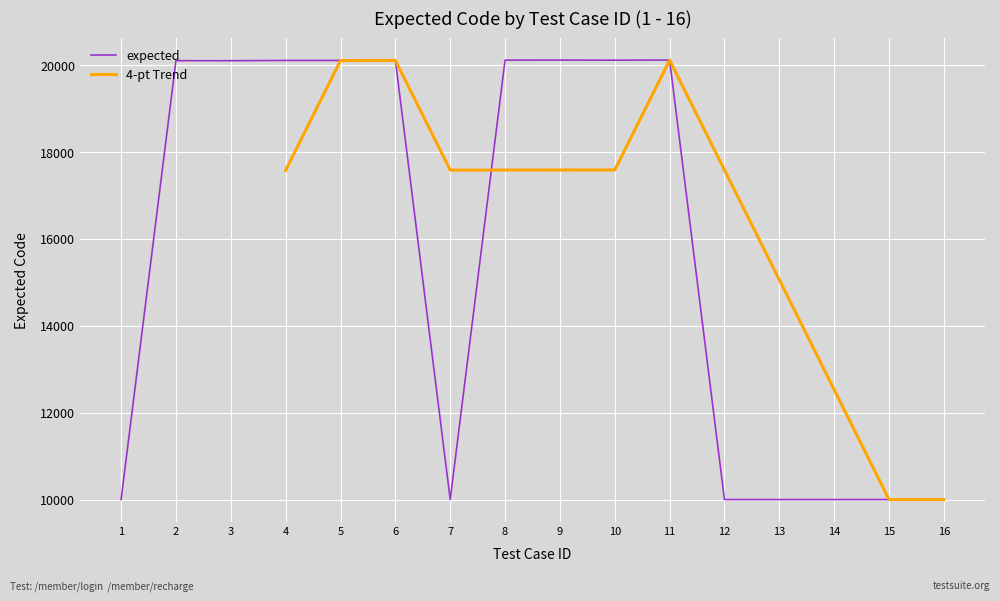

How many data points are less than 20104?

8